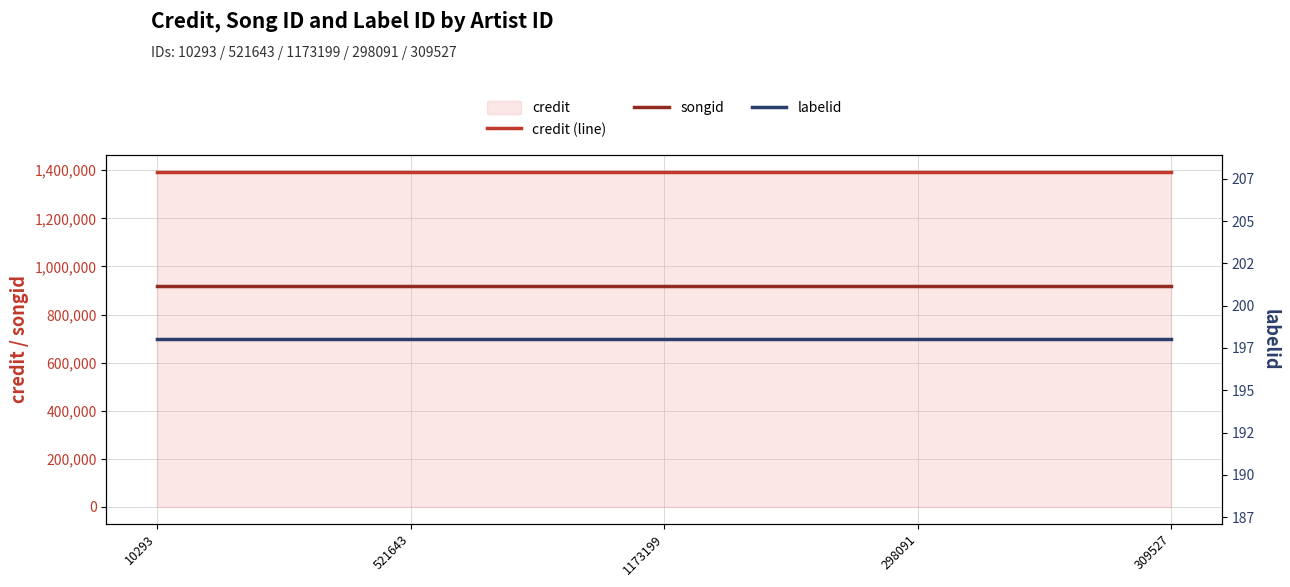

At which label is songid closest to 919958?

10293